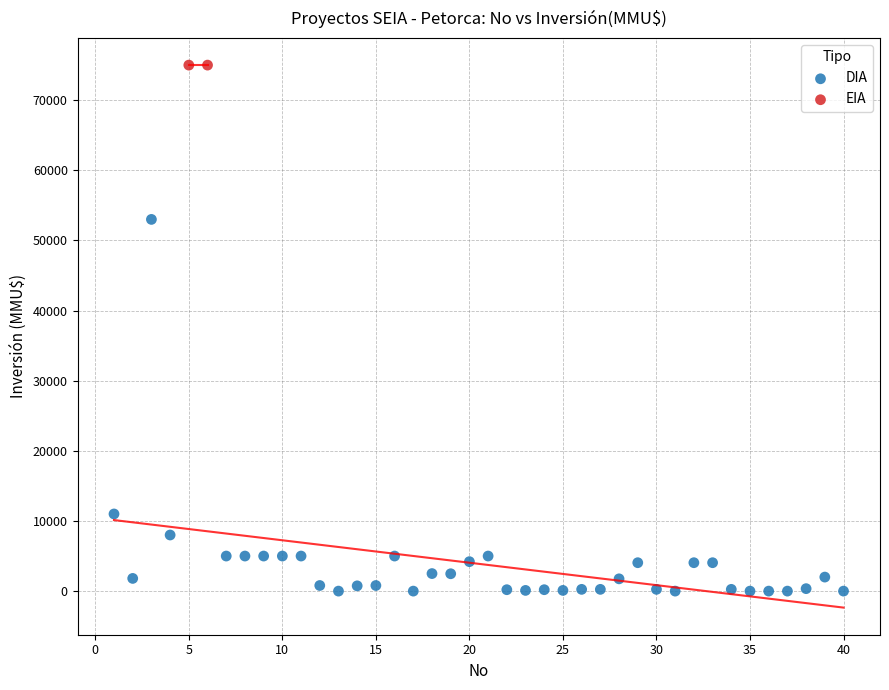

What are all the series names shown in the legend?

DIA, EIA